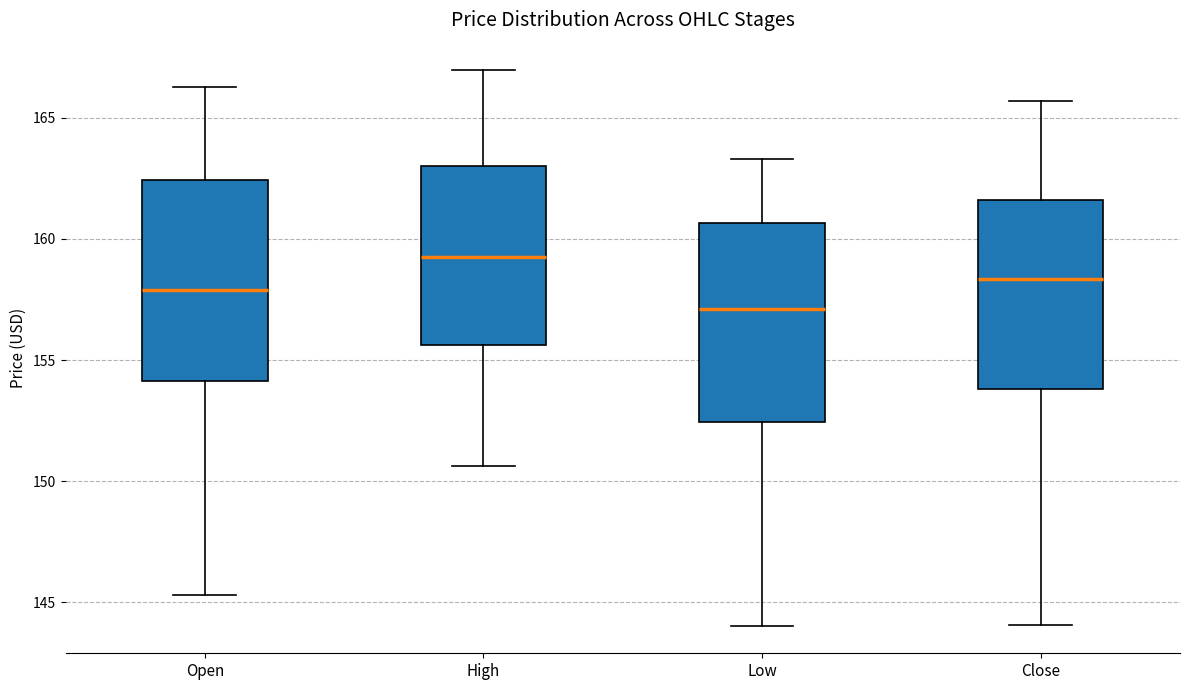

Where is the upper edge of the box for High on the y-axis? The values are not printed on the chart, so give them approximately, as read against the axis.

163.0